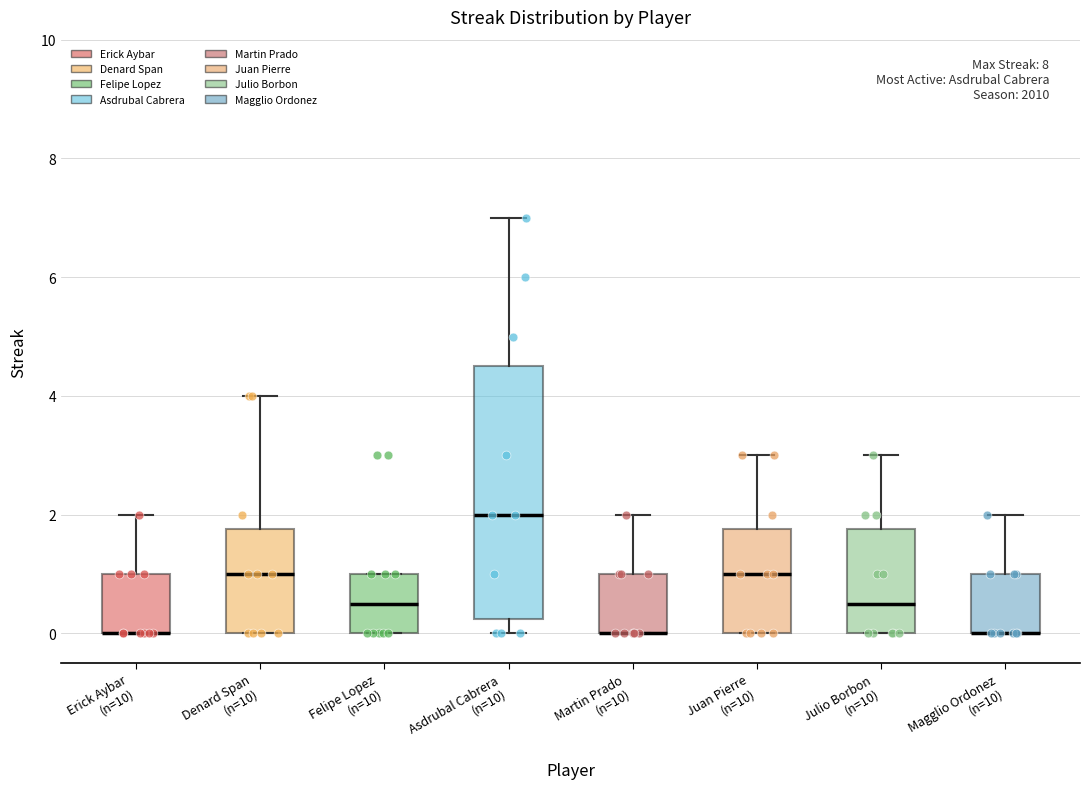

Where does the median line of the box for Julio Borbon (n=10) sit on the y-axis? The values are not printed on the chart, so give them approximately, as read against the axis.

0.6